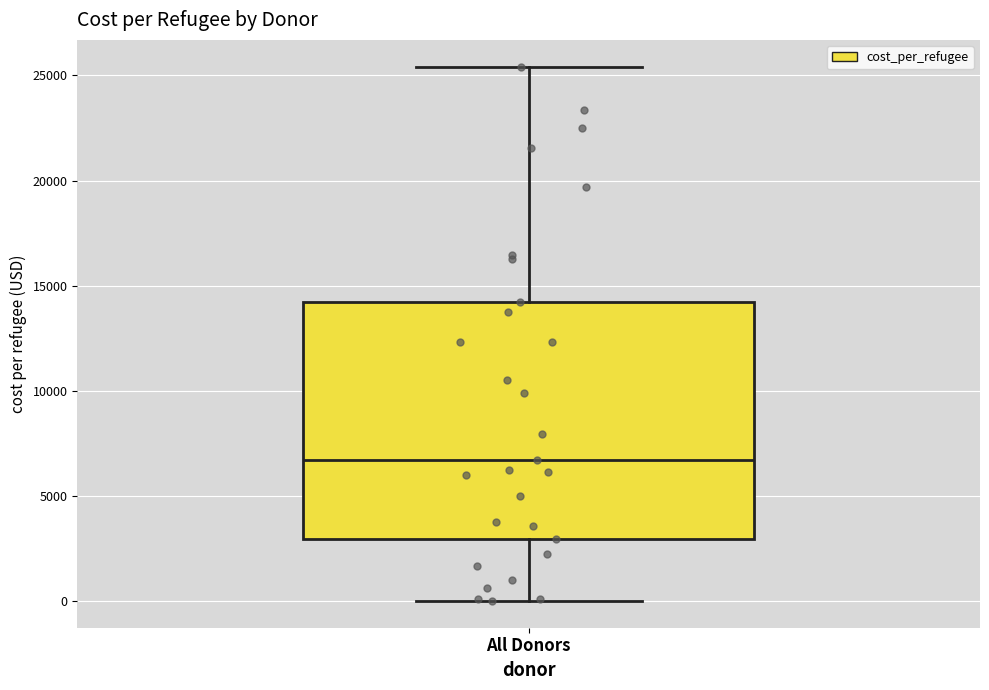

Transcribe this box plot: give where the median line is, the range the box spans, and where the two whiskers end, as read against the y-axis. The values are not printed on the chart, so give them approximately, as read against the axis.

median 6500, box 3000 to 14000, whiskers 0 to 25500